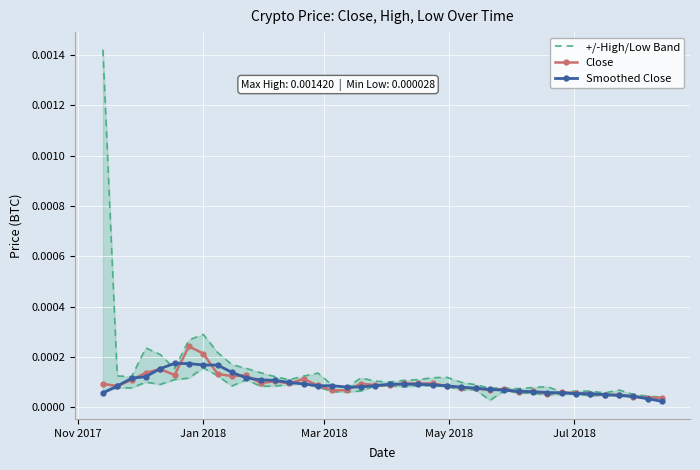

Count the Close values in the range 0 to 1.

40